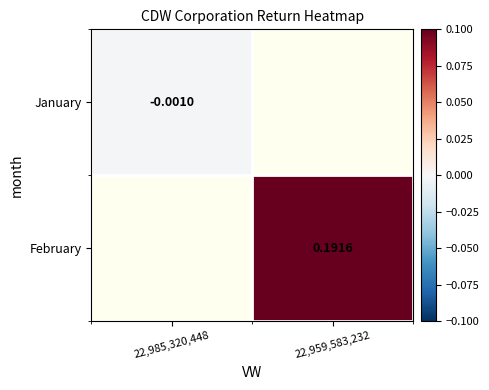

What value does the February series have at 22,959,583,232?

0.2